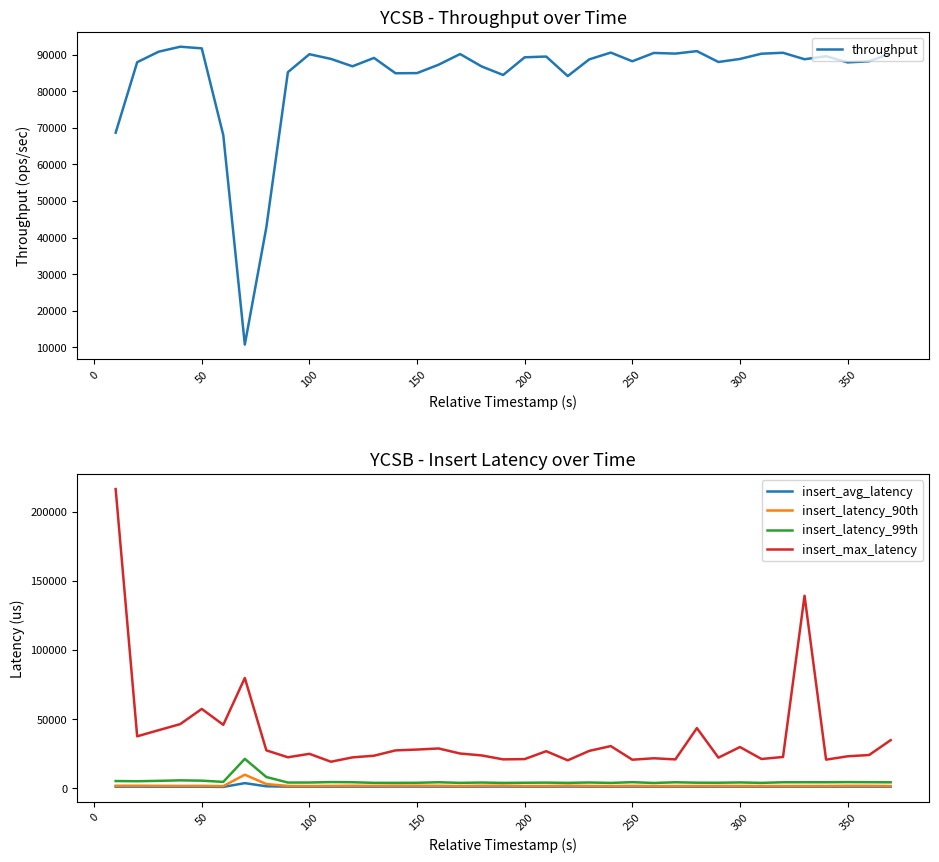

True or false: insert_latency_99th and insert_max_latency cross at least once.

False